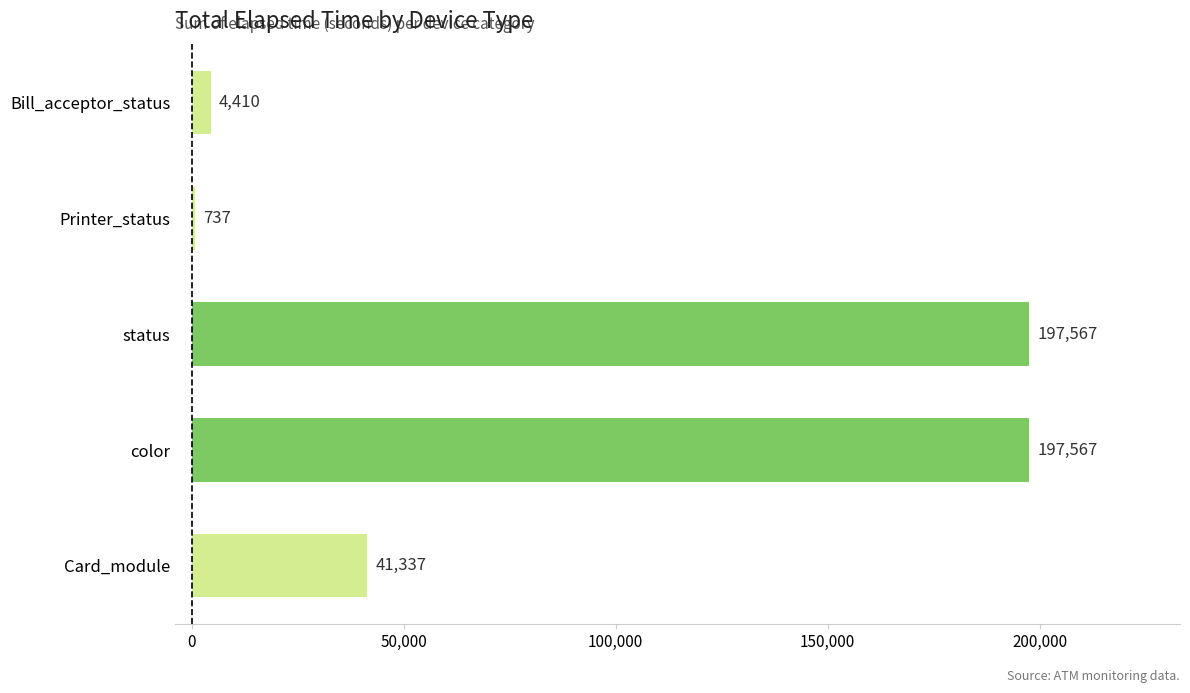

Which label corresponds to the smallest value in the chart?

Printer_status